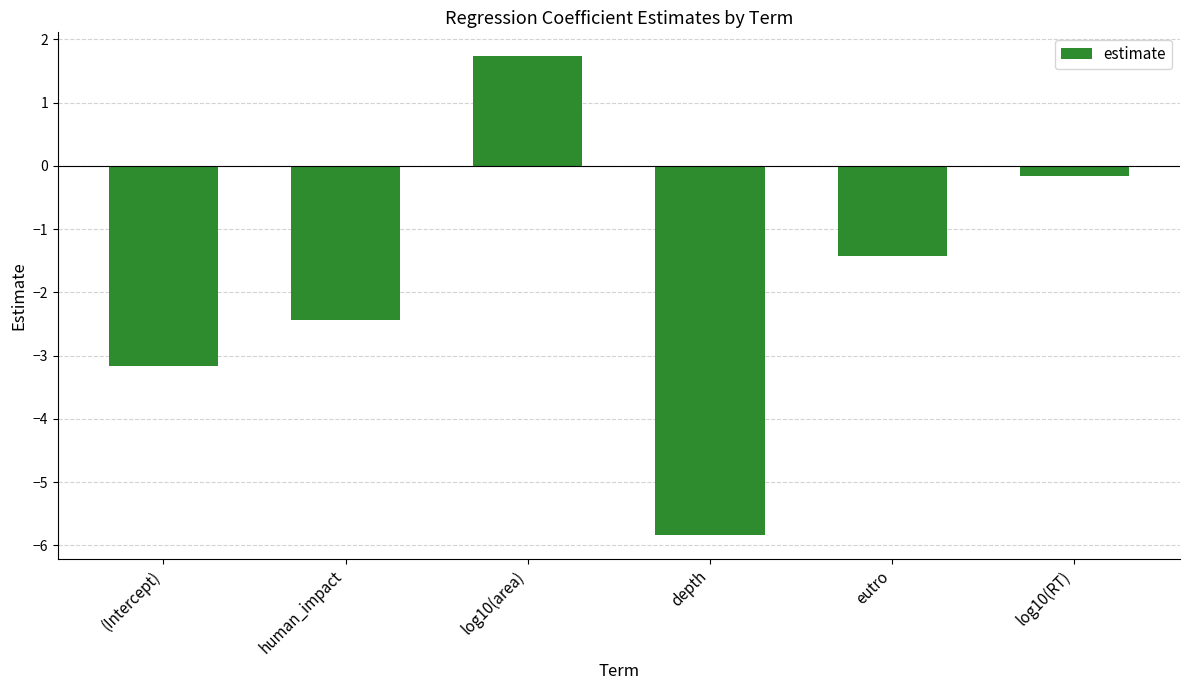

List the labels in order of value, smallest first.

depth, (Intercept), human_impact, eutro, log10(RT), log10(area)